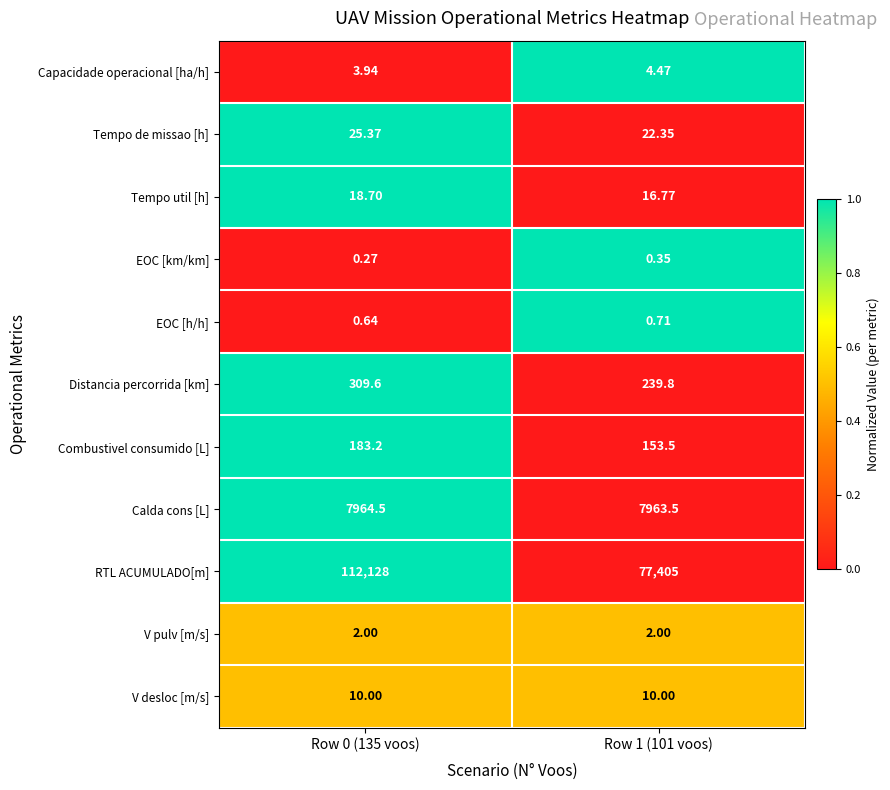

What is the maximum value shown in the chart?

112128.0